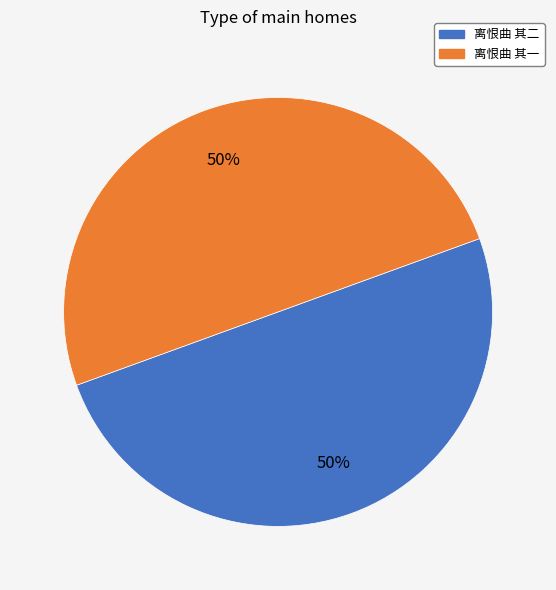

What is the ratio of the value at 离恨曲 其一 to the value at 离恨曲 其二?

1.0